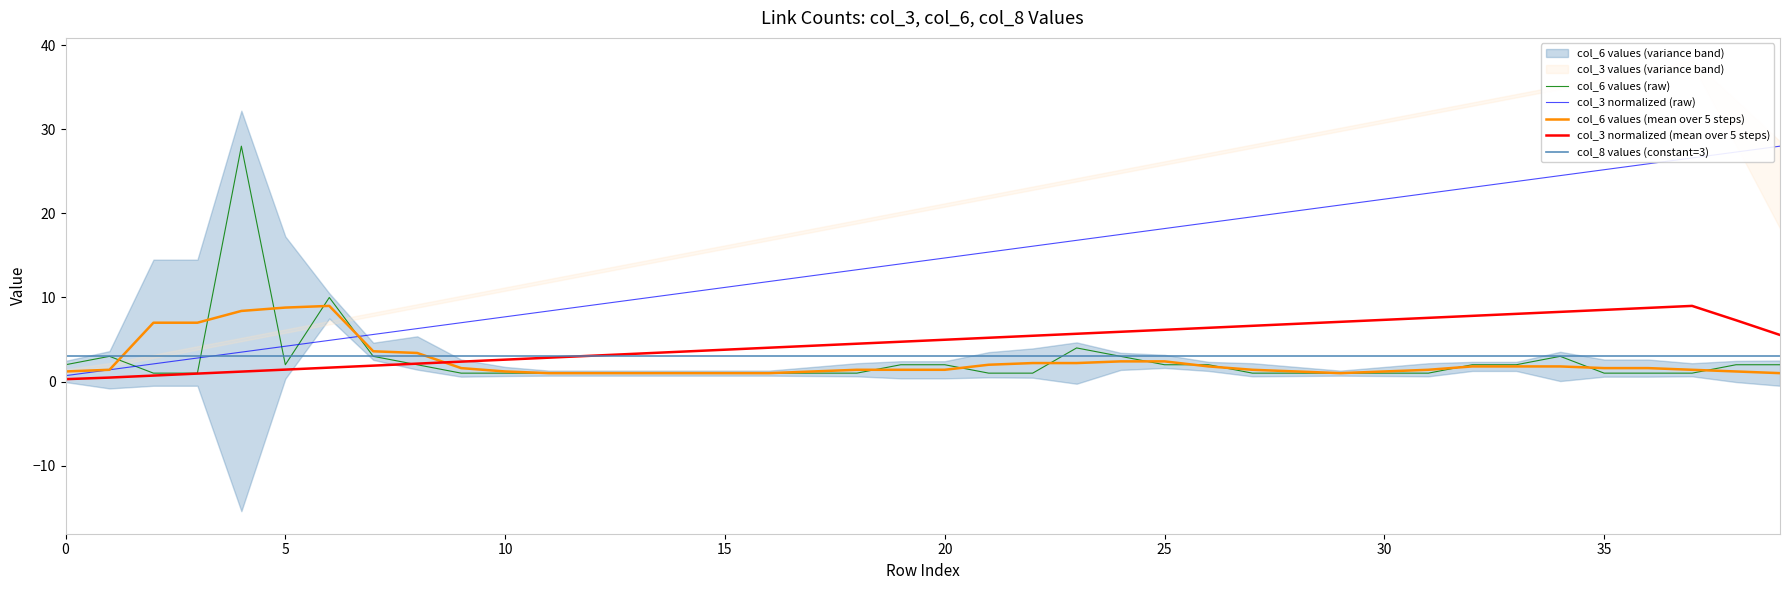

The col_8 values (constant=3) series shows 3.0 at 21. True or false?

True